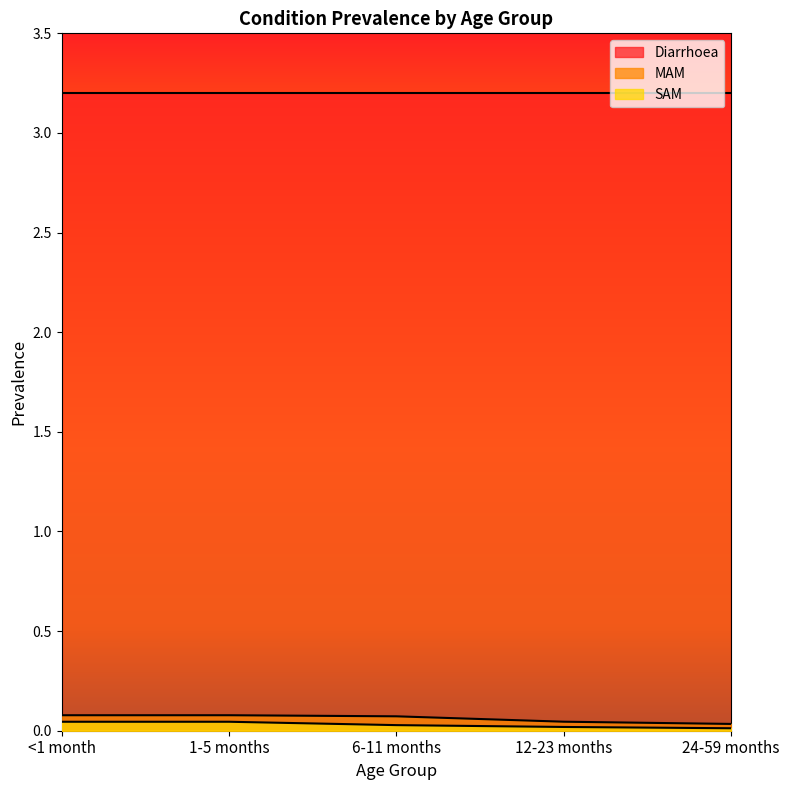

True or false: SAM and MAM intersect in this chart.

False